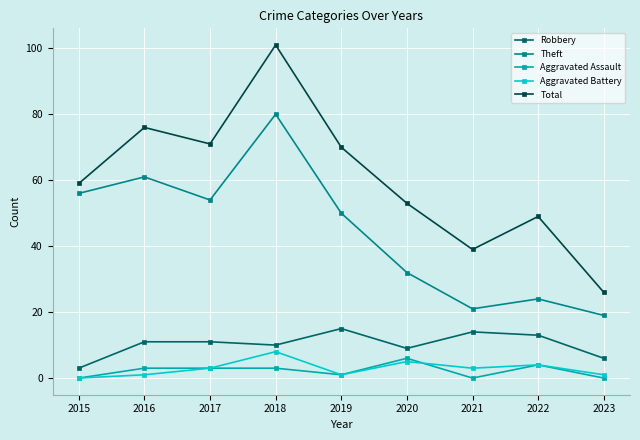

Rank the series by their maximum value, from highest to lowest.

Total, Theft, Robbery, Aggravated Battery, Aggravated Assault